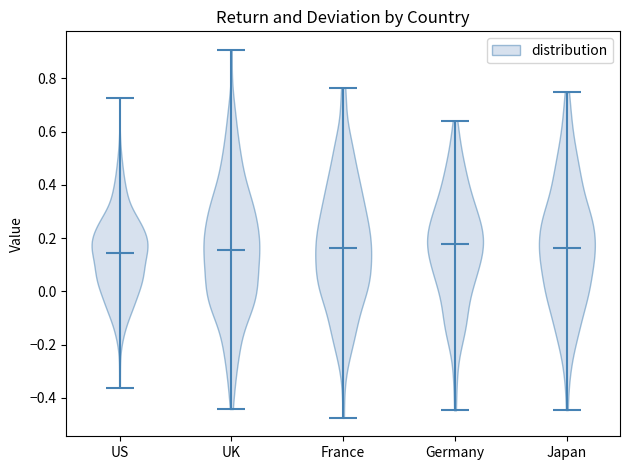

Reading left to right, read every violin against the y-axis: where its median line is, and the lowest and highest points it reaches. The values are not printed on the chart, so give them approximately, as read against the axis.

US: median line 0.14, lowest point -0.36, highest point 0.72
UK: median line 0.16, lowest point -0.44, highest point 0.90
France: median line 0.16, lowest point -0.48, highest point 0.76
Germany: median line 0.18, lowest point -0.44, highest point 0.64
Japan: median line 0.16, lowest point -0.44, highest point 0.74